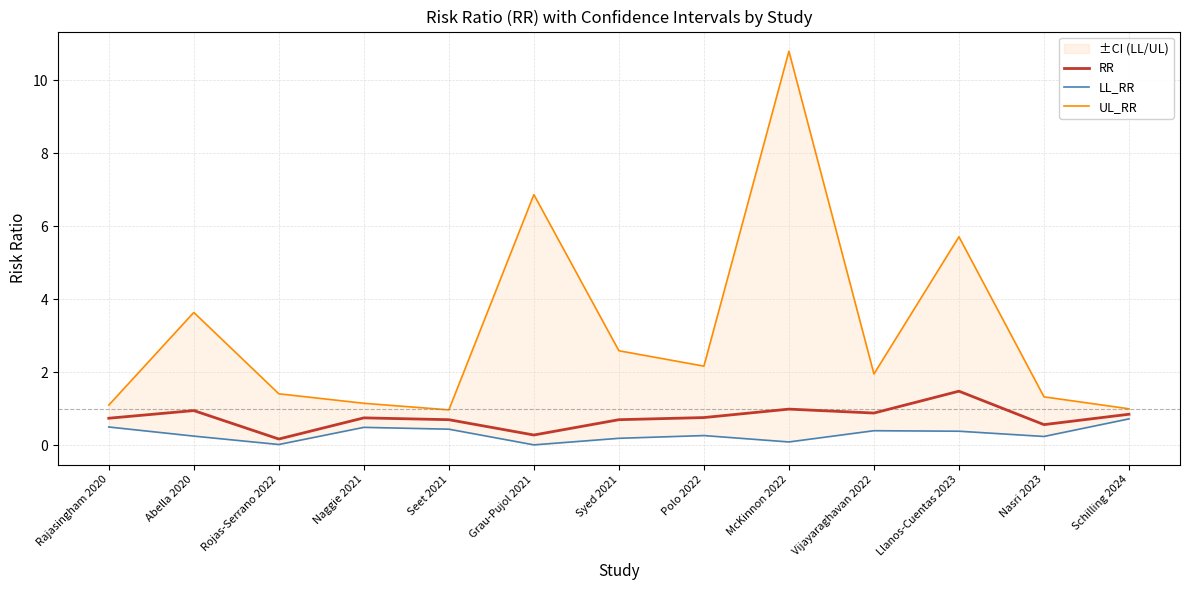

At which label is UL_RR closest to 5?

Llanos-Cuentas 2023